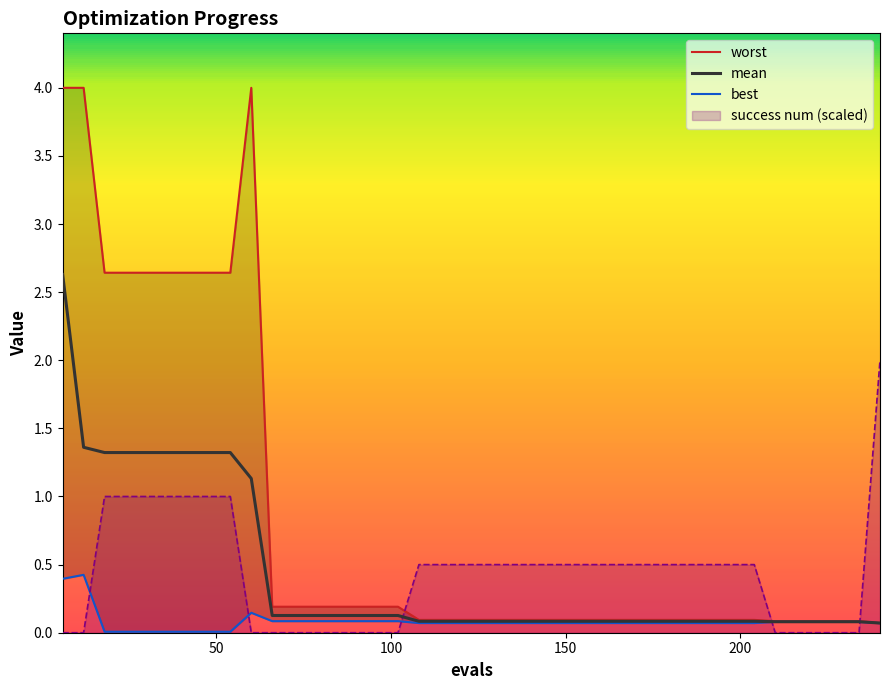

Which series ends up on top after the final intersection of mean and success num (scaled)?

success num (scaled)